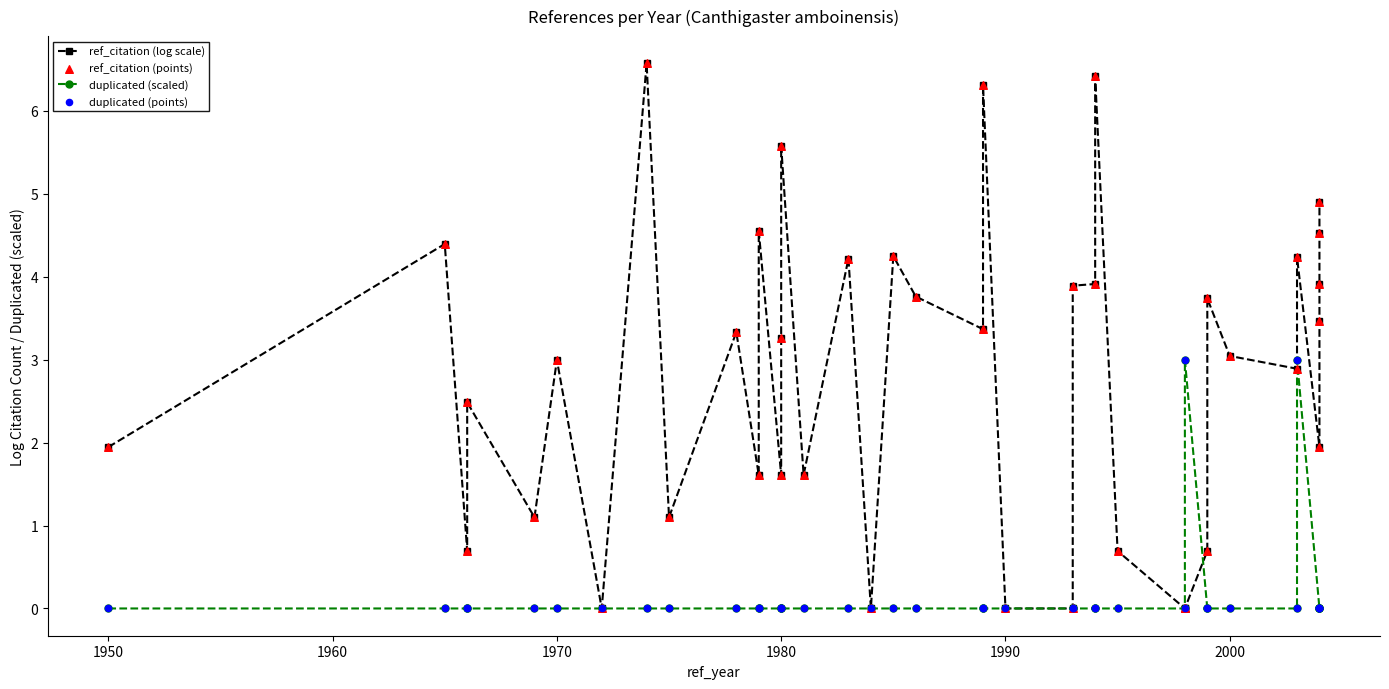

Is the value of duplicated (scaled) at 11 greater than the value of duplicated (points) at 2000?

No